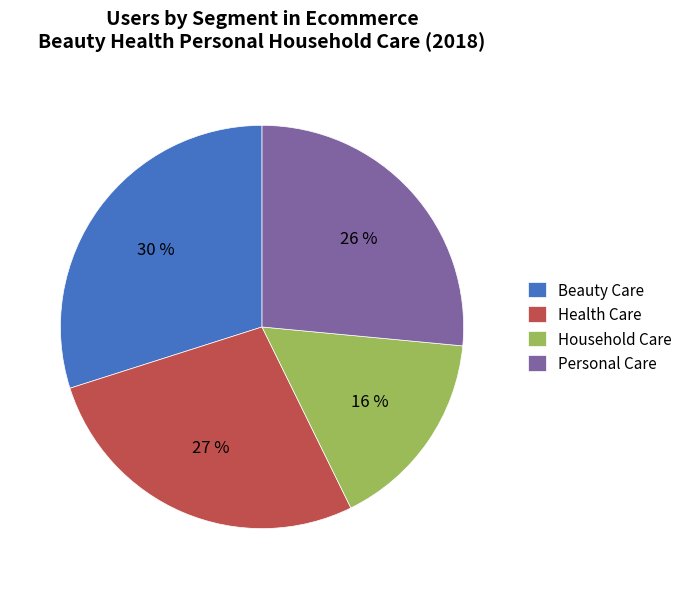

Rank the categories by value from lowest to highest.

Household Care, Personal Care, Health Care, Beauty Care